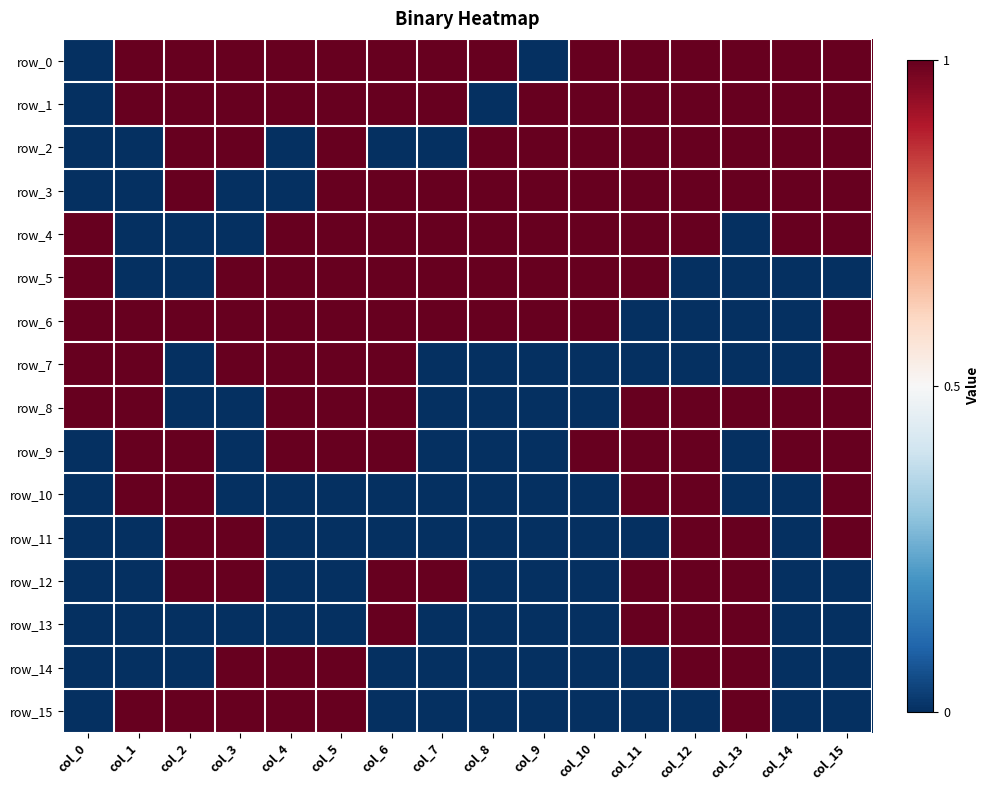

What value does the row_3 series have at col_6?

1